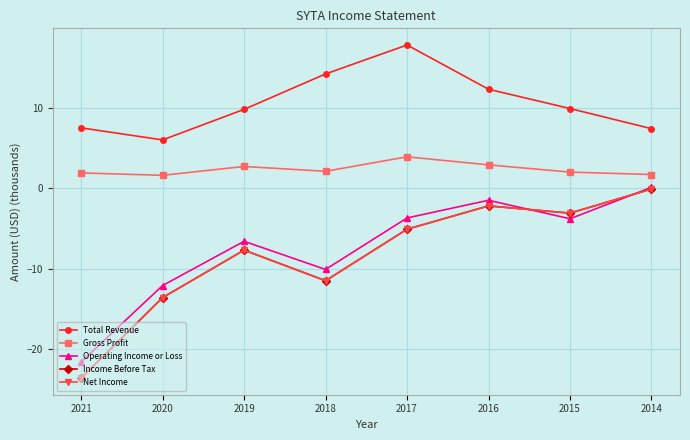

Does the chart have visible grid lines?

Yes